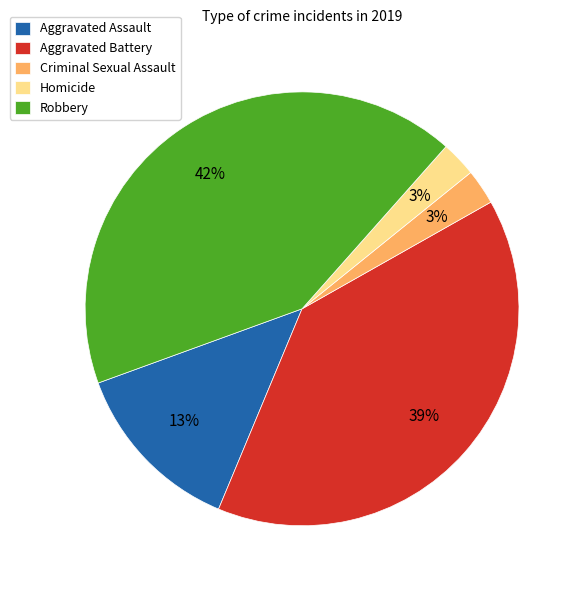

Between Aggravated Assault and Aggravated Battery, which is larger?

Aggravated Battery